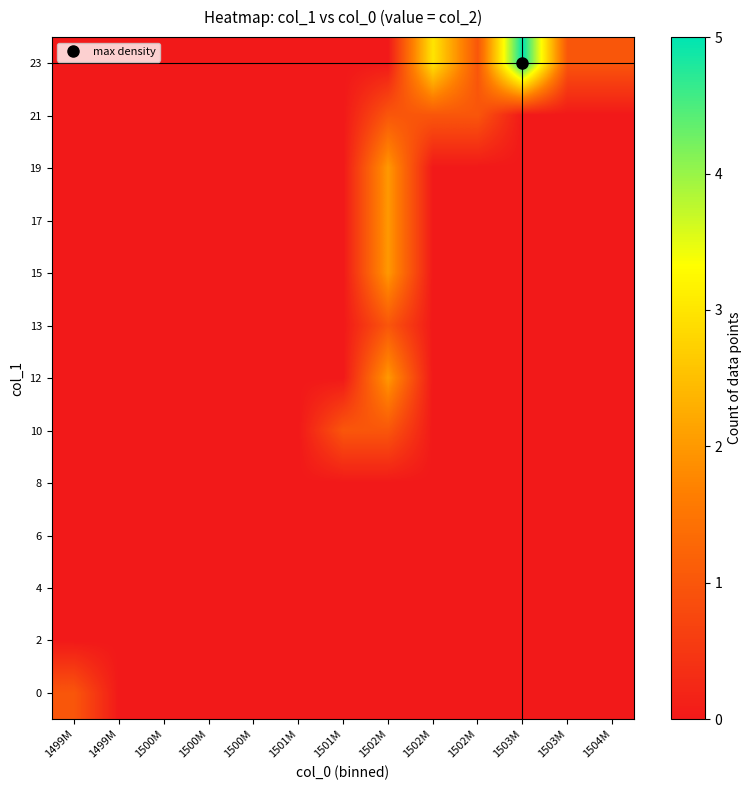

Reading left to right, list all the values displayed in this chart.

0: 1499M=1	1499M=0	1500M=0	1500M=0	1500M=0	1501M=0	1501M=0	1502M=0	1502M=0	1502M=0	1503M=0	1503M=0	1504M=0
2: 1499M=0	1499M=0	1500M=0	1500M=0	1500M=0	1501M=0	1501M=0	1502M=0	1502M=0	1502M=0	1503M=0	1503M=0	1504M=0
4: 1499M=0	1499M=0	1500M=0	1500M=0	1500M=0	1501M=0	1501M=0	1502M=0	1502M=0	1502M=0	1503M=0	1503M=0	1504M=0
6: 1499M=0	1499M=0	1500M=0	1500M=0	1500M=0	1501M=0	1501M=0	1502M=0	1502M=0	1502M=0	1503M=0	1503M=0	1504M=0
8: 1499M=0	1499M=0	1500M=0	1500M=0	1500M=0	1501M=0	1501M=0	1502M=0	1502M=0	1502M=0	1503M=0	1503M=0	1504M=0
10: 1499M=0	1499M=0	1500M=0	1500M=0	1500M=0	1501M=0	1501M=1	1502M=1	1502M=0	1502M=0	1503M=0	1503M=0	1504M=0
12: 1499M=0	1499M=0	1500M=0	1500M=0	1500M=0	1501M=0	1501M=0	1502M=2	1502M=0	1502M=0	1503M=0	1503M=0	1504M=0
13: 1499M=0	1499M=0	1500M=0	1500M=0	1500M=0	1501M=0	1501M=0	1502M=1	1502M=0	1502M=0	1503M=0	1503M=0	1504M=0
15: 1499M=0	1499M=0	1500M=0	1500M=0	1500M=0	1501M=0	1501M=0	1502M=2	1502M=0	1502M=0	1503M=0	1503M=0	1504M=0
17: 1499M=0	1499M=0	1500M=0	1500M=0	1500M=0	1501M=0	1501M=0	1502M=2	1502M=0	1502M=0	1503M=0	1503M=0	1504M=0
19: 1499M=0	1499M=0	1500M=0	1500M=0	1500M=0	1501M=0	1501M=0	1502M=2	1502M=0	1502M=0	1503M=0	1503M=0	1504M=0
21: 1499M=0	1499M=0	1500M=0	1500M=0	1500M=0	1501M=0	1501M=0	1502M=1	1502M=1	1502M=1	1503M=0	1503M=0	1504M=0
23: 1499M=0	1499M=0	1500M=0	1500M=0	1500M=0	1501M=0	1501M=0	1502M=0	1502M=3	1502M=1	1503M=5	1503M=1	1504M=1